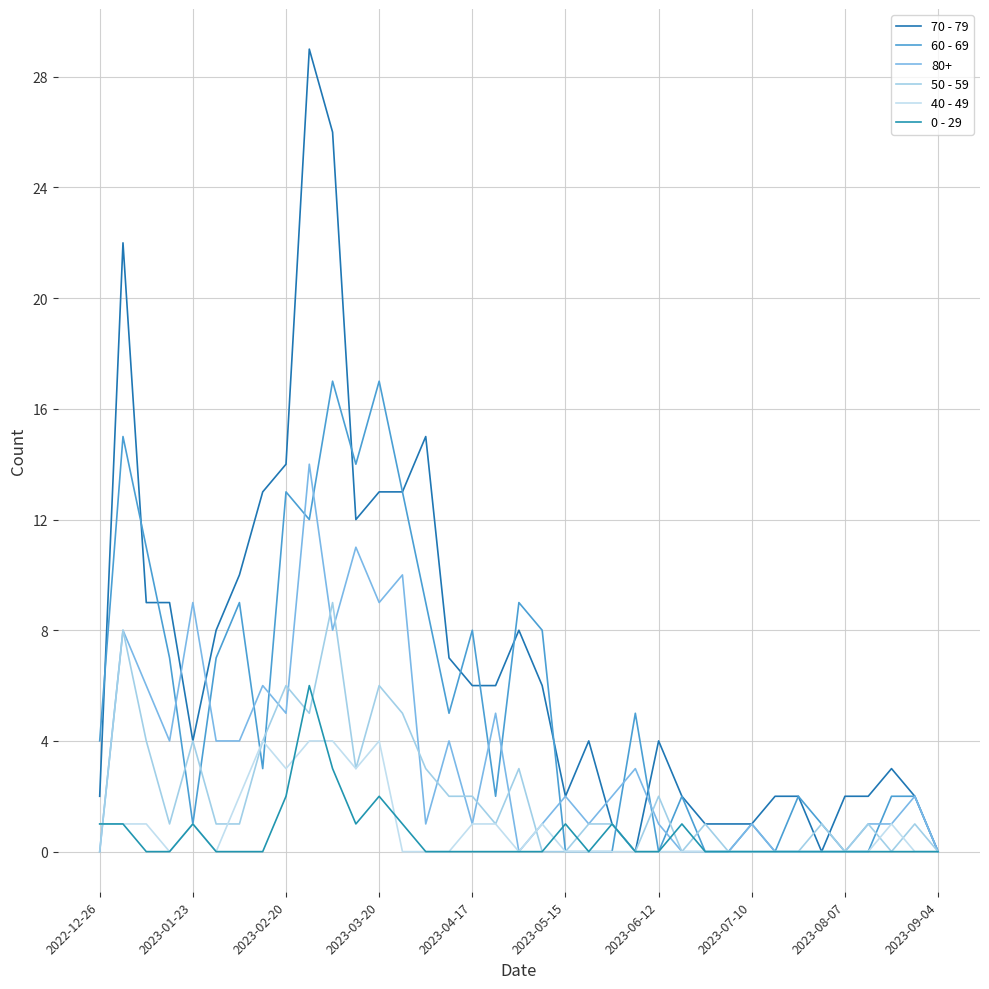

What is the maximum value shown in the chart?

29